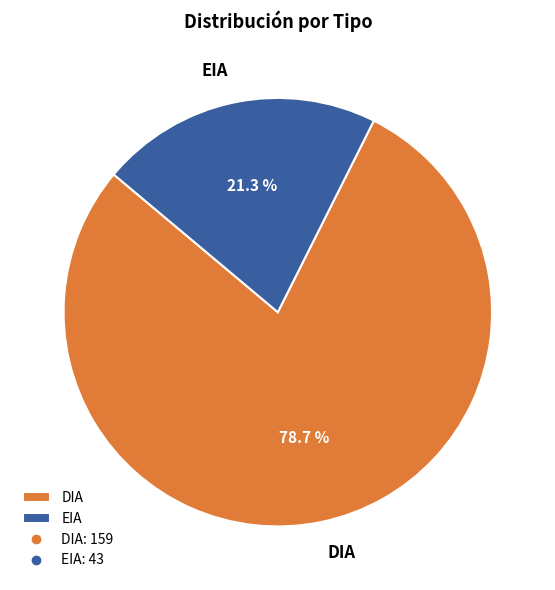

To the nearest percent, what percentage of the pie is EIA?

21%